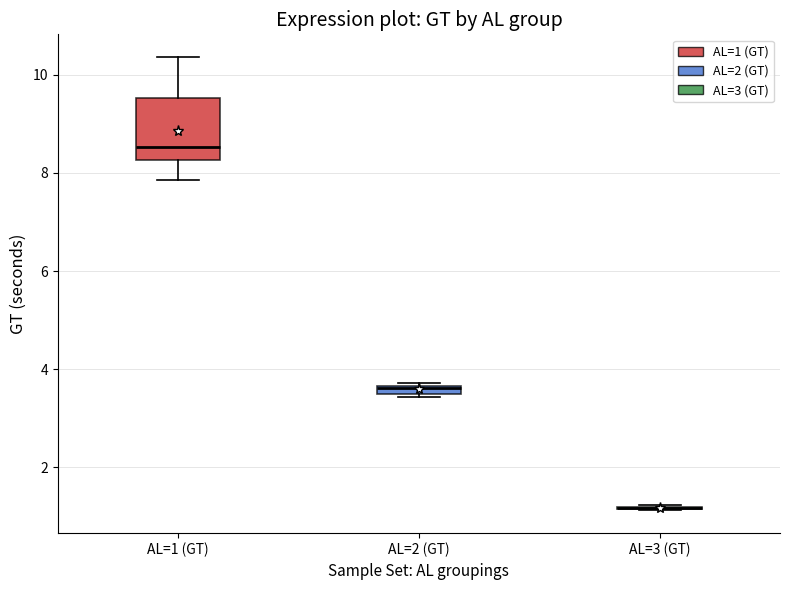

Comparing the boxes themselves (not the whiskers), which one is the tallest?

AL=1 (GT)